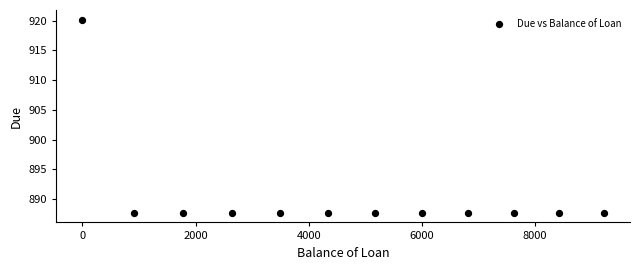

What is the average X value?

4702.4